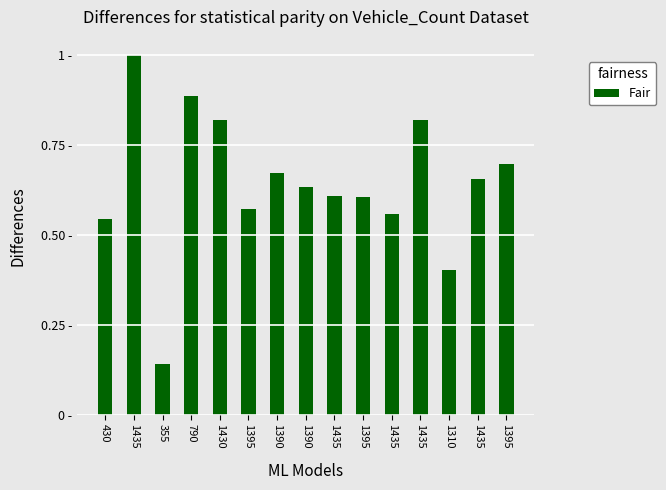

What is the average value?

0.6